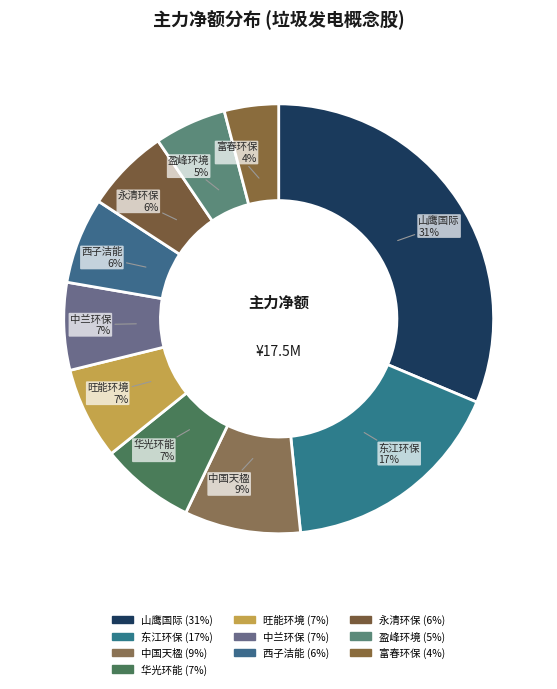

Count the number of slices in the pie.

10